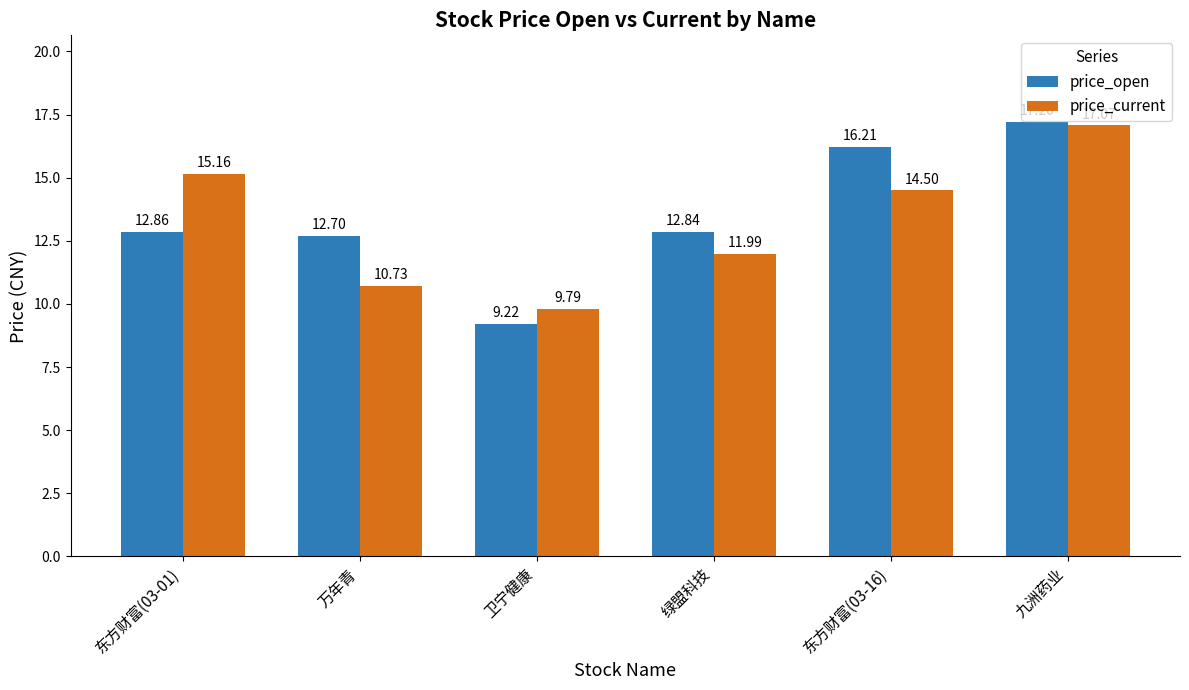

Which series changed the most between 绿盟科技 and 九洲药业?

price_current